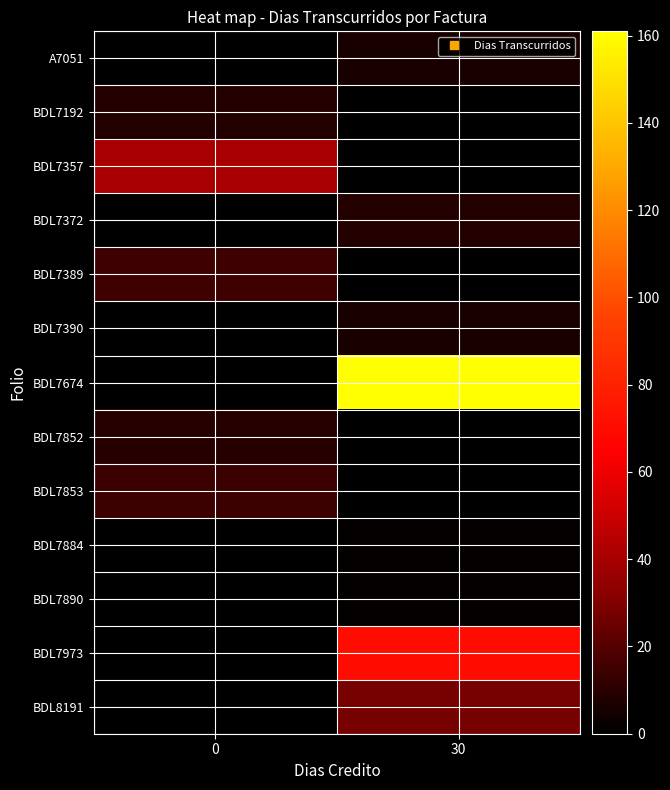

Reading left to right, transcribe all the data shown in this chart.

A7051: 0=0.0	30=5.8
BDL7192: 0=8.6	30=0.0
BDL7357: 0=40.8	30=0.0
BDL7372: 0=0.0	30=8.7
BDL7389: 0=15.0	30=0.0
BDL7390: 0=0.0	30=6.0
BDL7674: 0=0.0	30=161.0
BDL7852: 0=9.4	30=0.0
BDL7853: 0=14.0	30=0.0
BDL7884: 0=0.0	30=1.4
BDL7890: 0=0.0	30=1.4
BDL7973: 0=0.0	30=70.0
BDL8191: 0=0.0	30=27.7